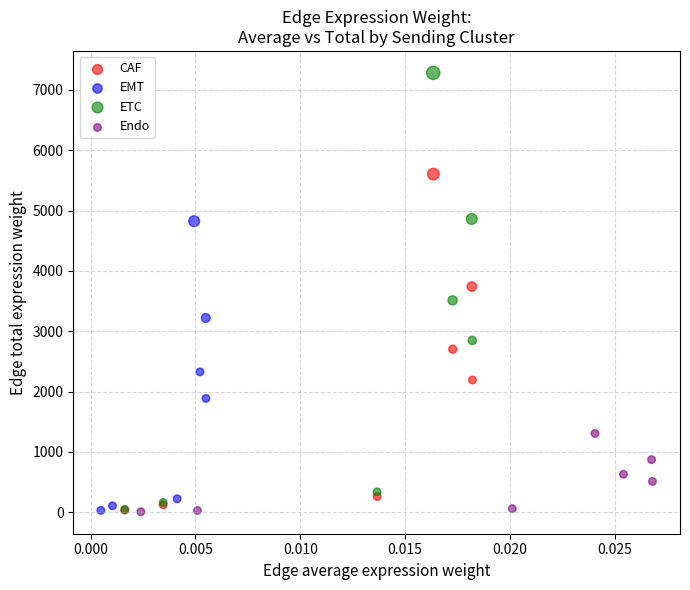

Which series reaches the maximum Y coordinate?

ETC